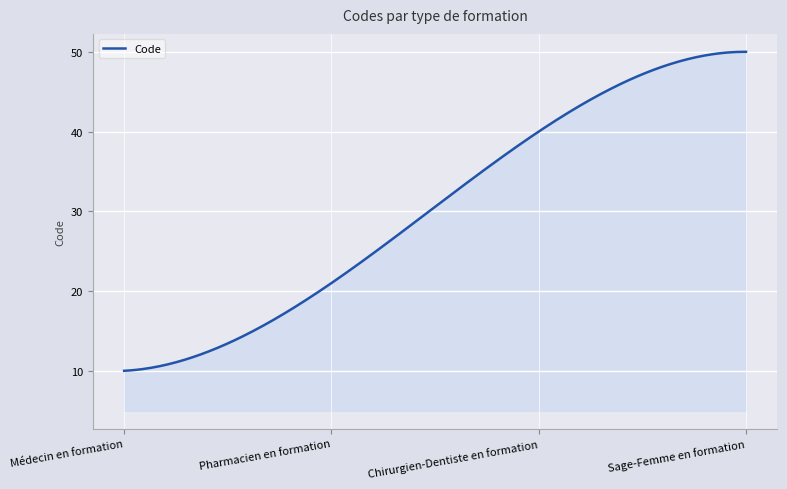

What is the minimum value shown in the chart?

10.0